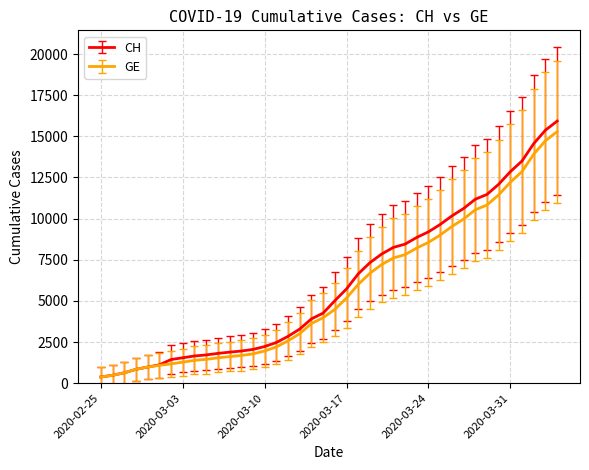

Which series has the widest spread of values?

CH